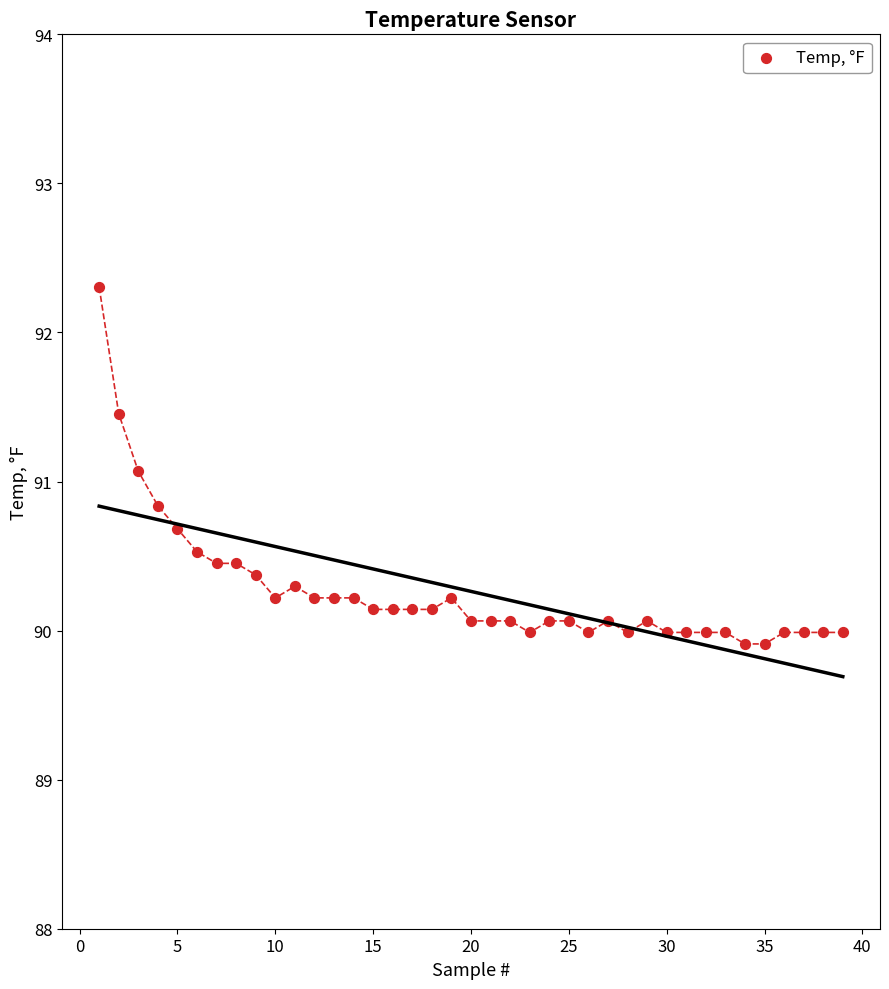

What Y value in the scatter plot is closest to 91?

91.1